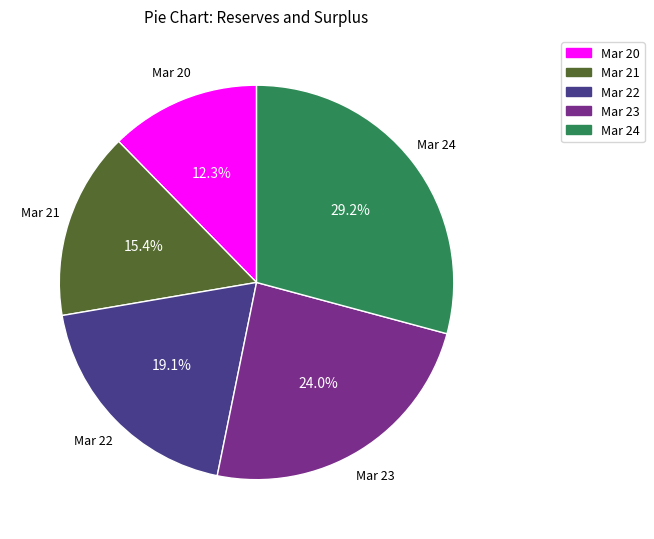

Between Mar 20 and Mar 24, which is larger?

Mar 24